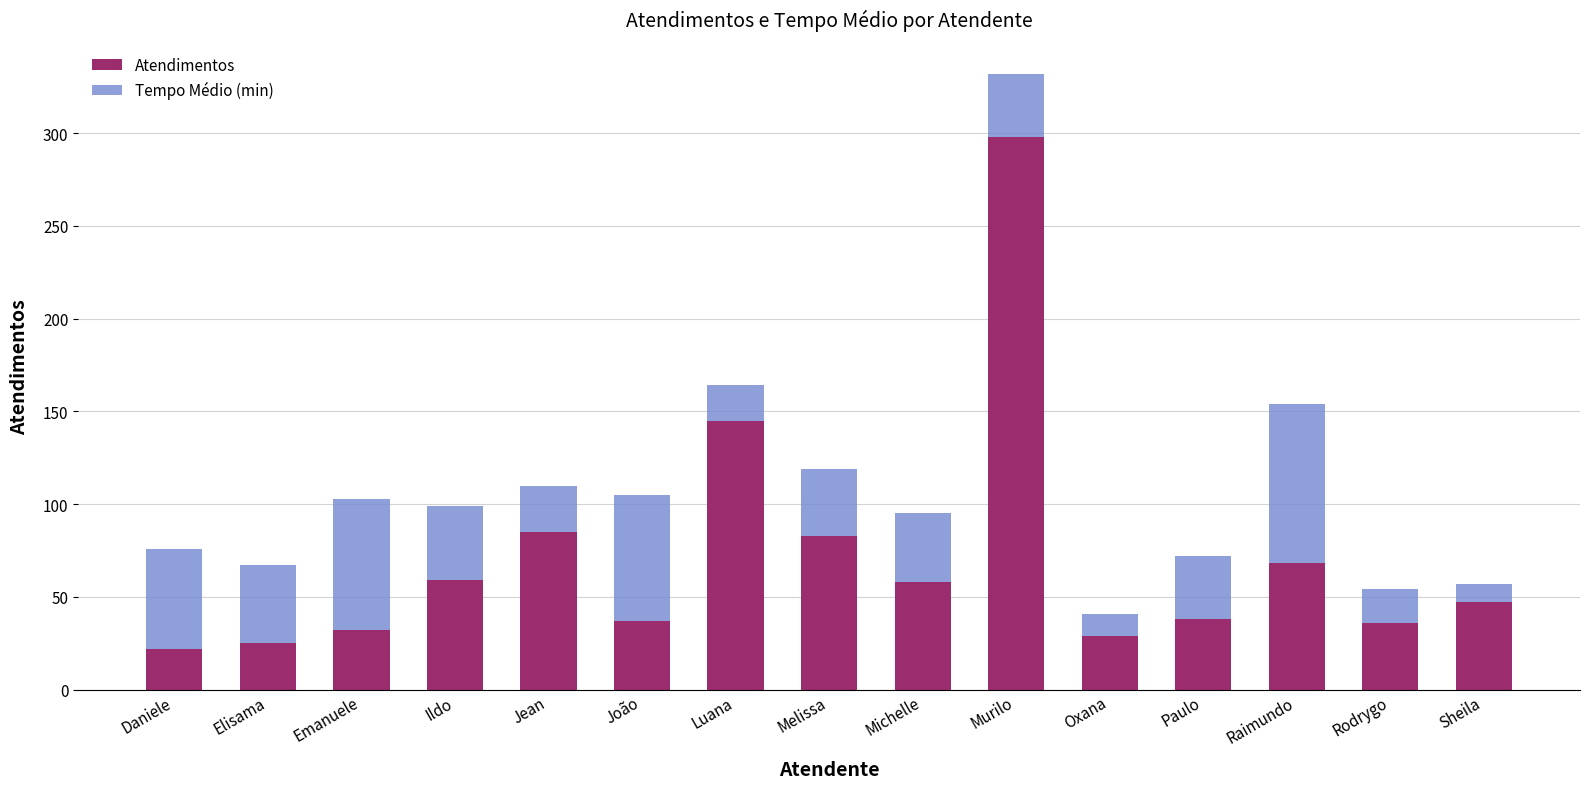

What is the total value across all series at Luana?

164